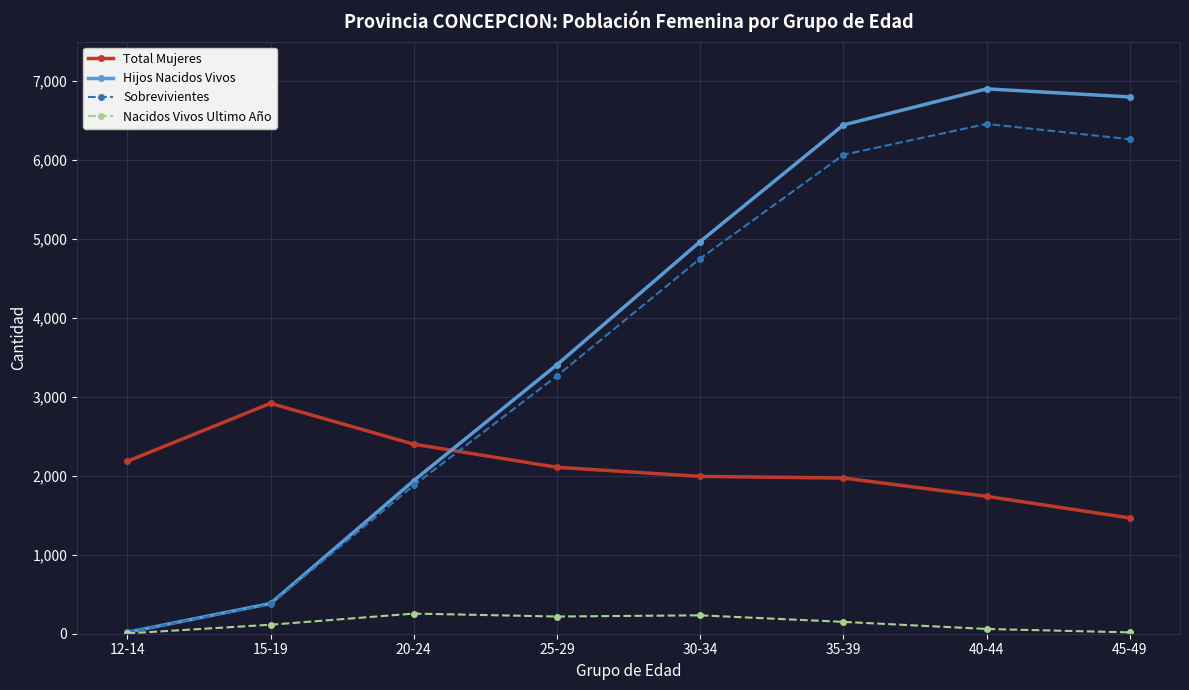

True or false: Nacidos Vivos Ultimo Año has more than 2 points higher than both neighbors.

False